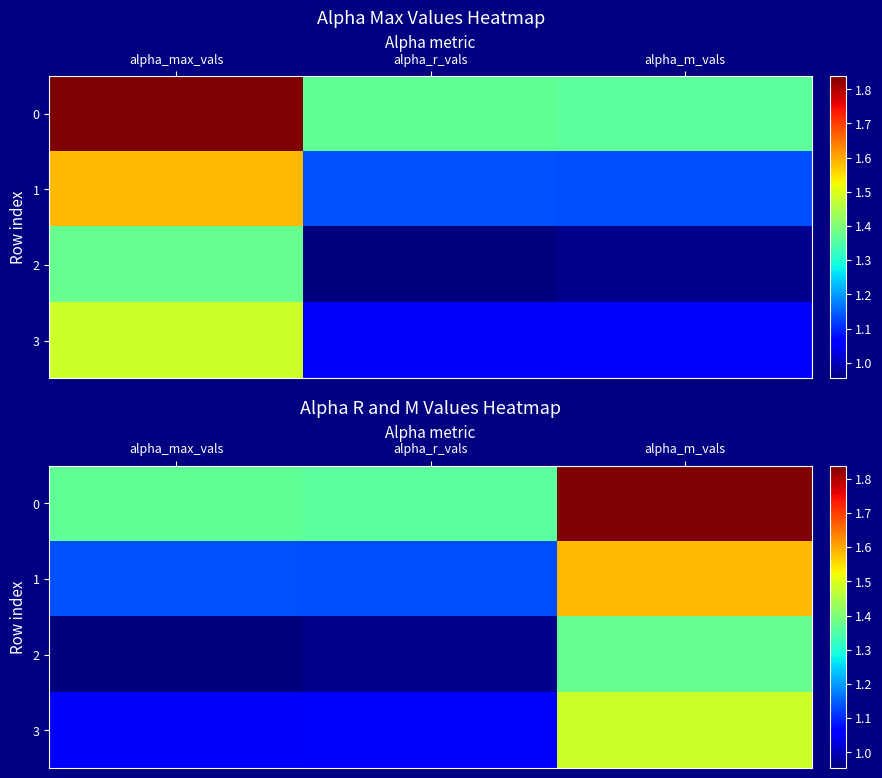

What is the difference between the highest and lowest values at alpha_max_vals?

0.4